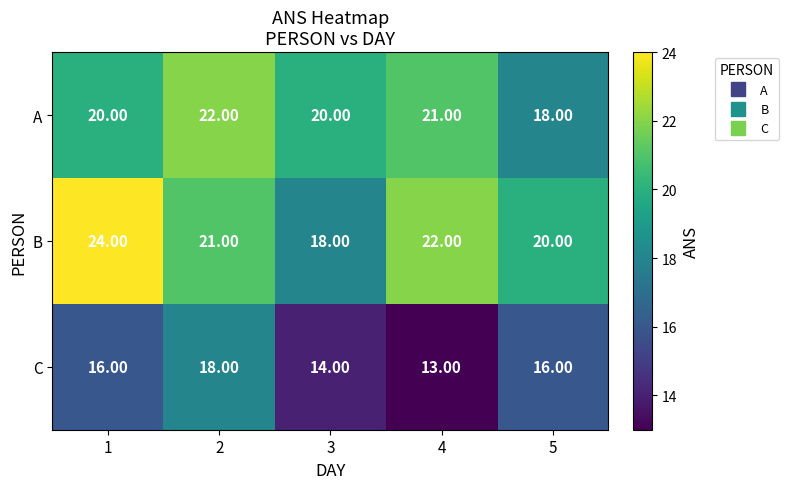

List the series in order of their peak value, highest first.

B, A, C